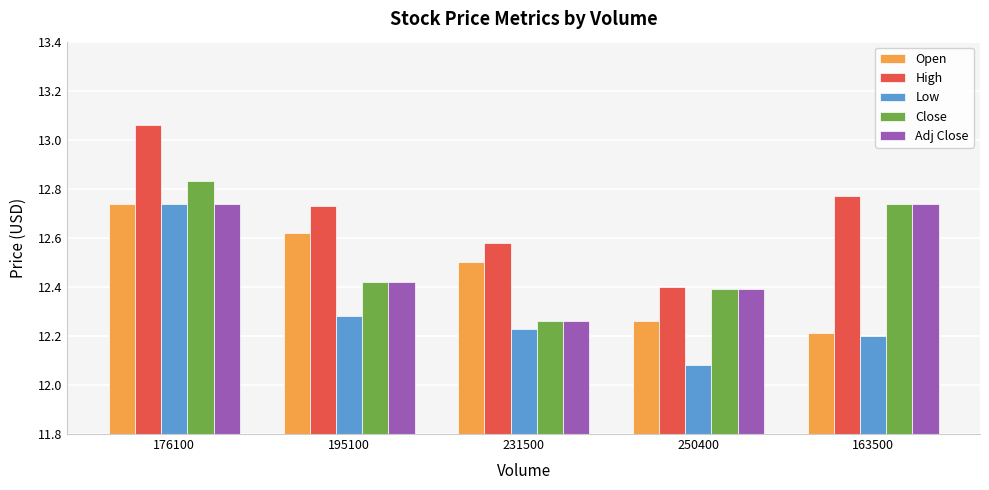

Is the value of Close at 176100 greater than the value of Adj Close at 250400?

Yes